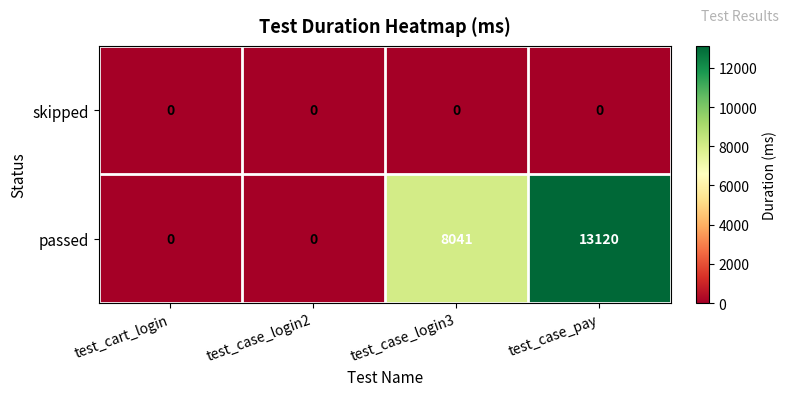

The value of passed at test_case_login3 is 12238. True or false?

False